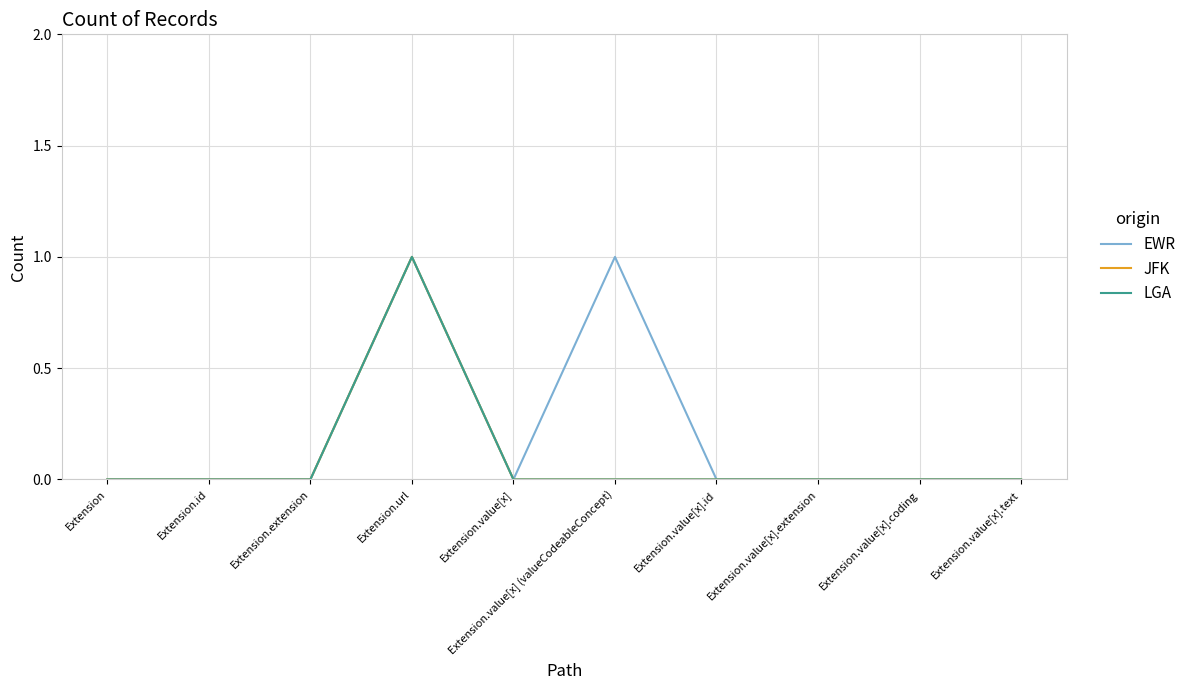

Is this an area chart (filled region under the line)?

No